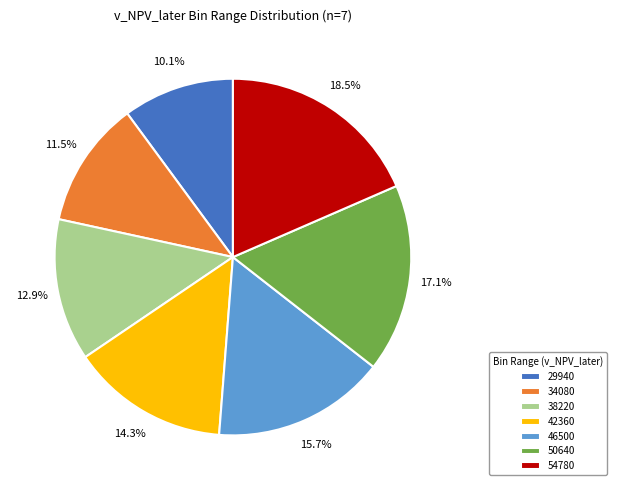

To the nearest percent, what is the combined percentage of 42360 and 50640?

31%